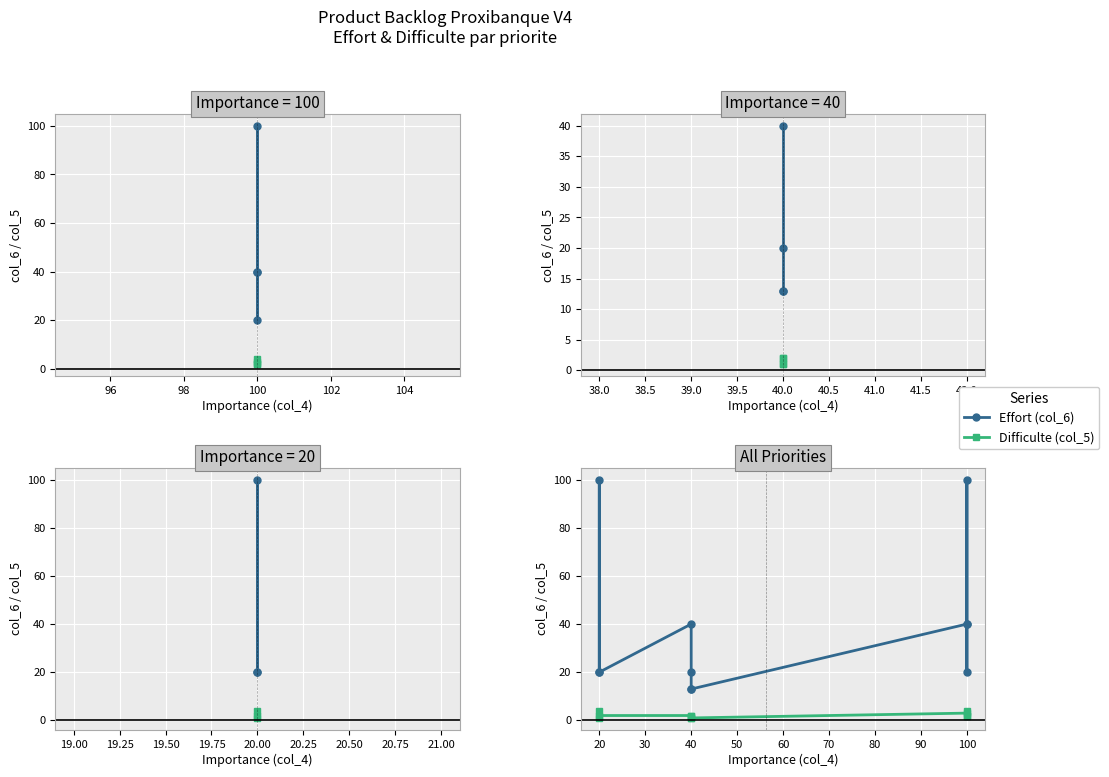

What are all the series names shown in the legend?

Effort, Difficulte